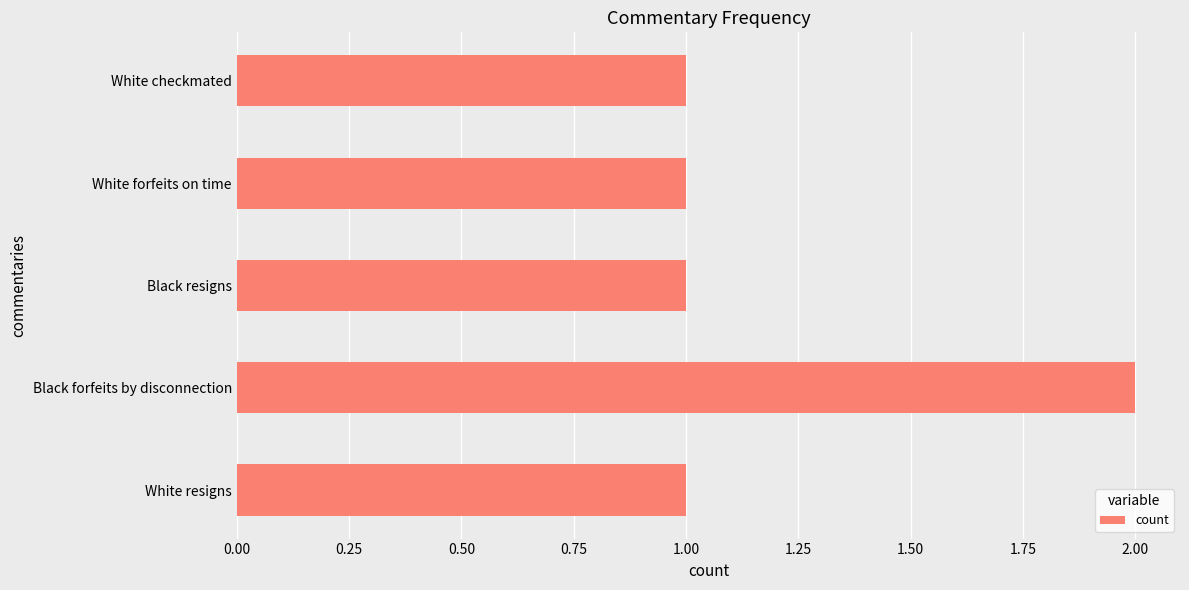

The value at White resigns is 0. True or false?

False